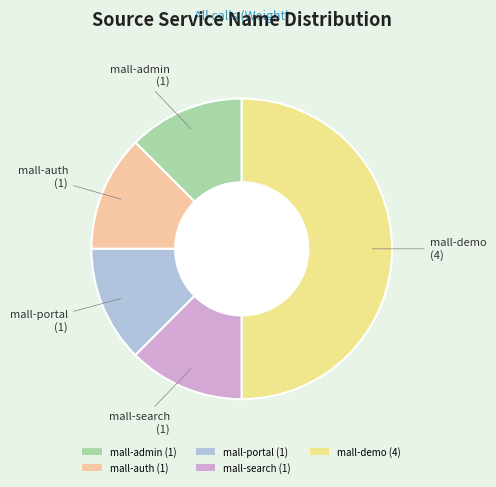

Does mall-portal (1) account for over 50% of the chart?

No